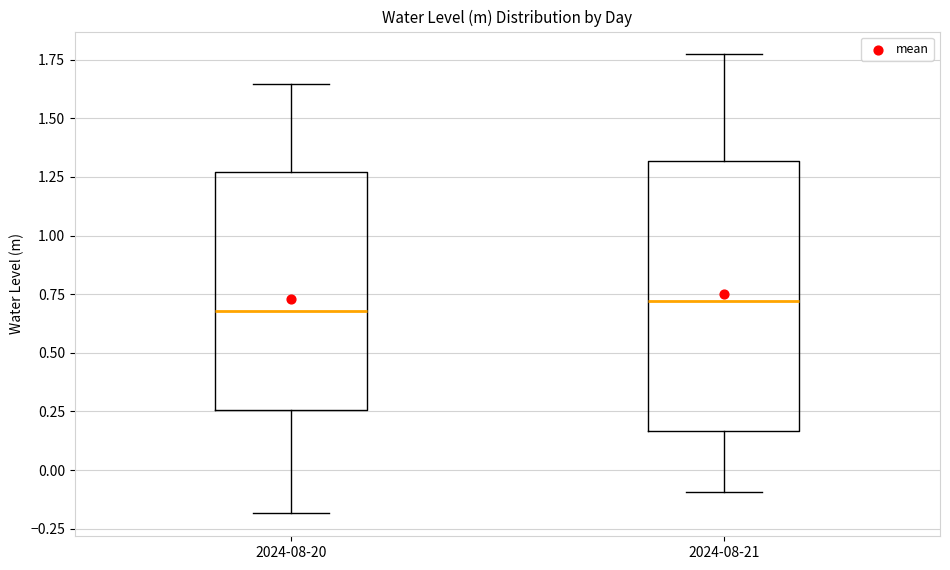

Reading left to right, read every box against the y-axis: the position of its median line, the range the box covers, and the ends of its whiskers. The values are not printed on the chart, so give them approximately, as read against the axis.

2024-08-20: median 0.70, box 0.25 to 1.25, whiskers -0.20 to 1.65
2024-08-21: median 0.70, box 0.15 to 1.30, whiskers -0.10 to 1.75